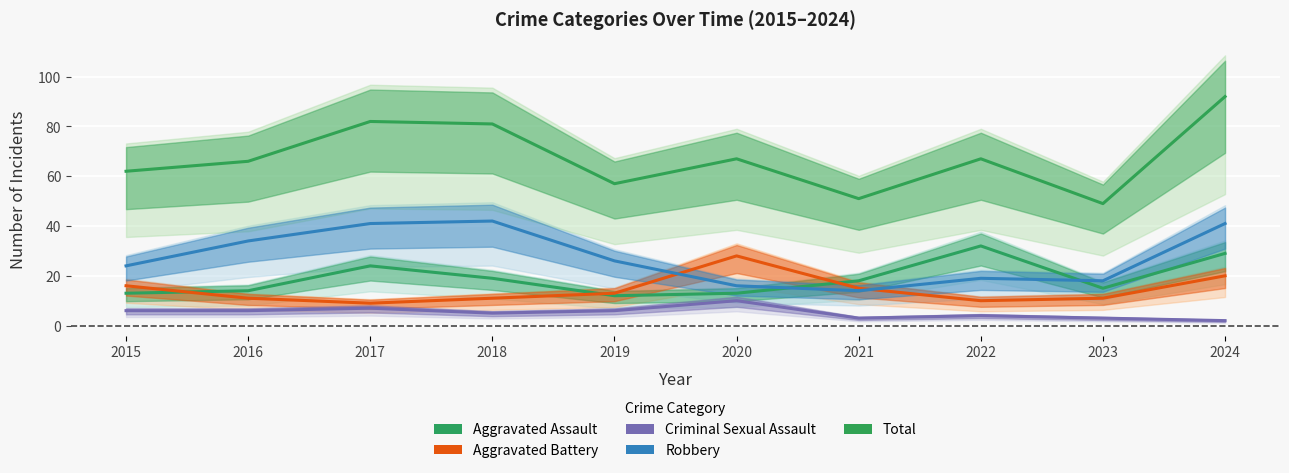

True or false: Total has more than 0 points higher than both neighbors.

True